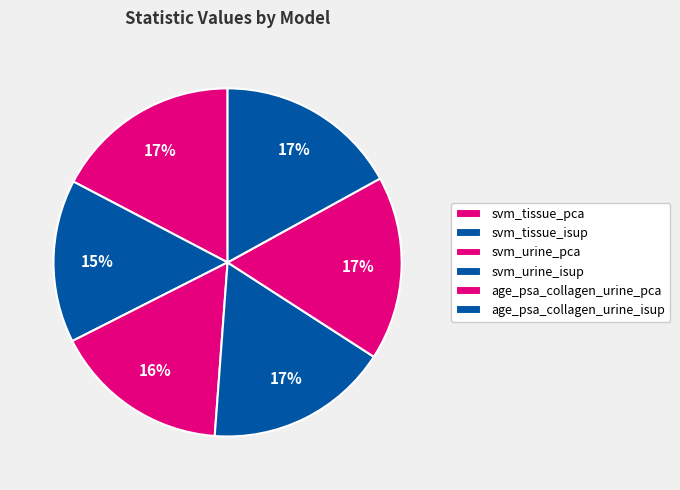

To the nearest percent, what is the difference between the largest and smallest slice percentages?

2%